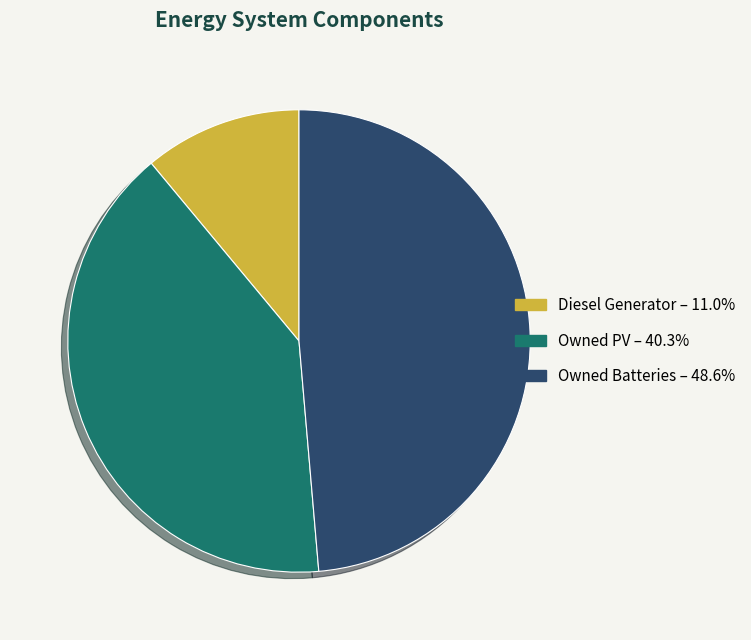

Approximately how many times larger is the value at Diesel Generator compared to Owned PV?

0.3